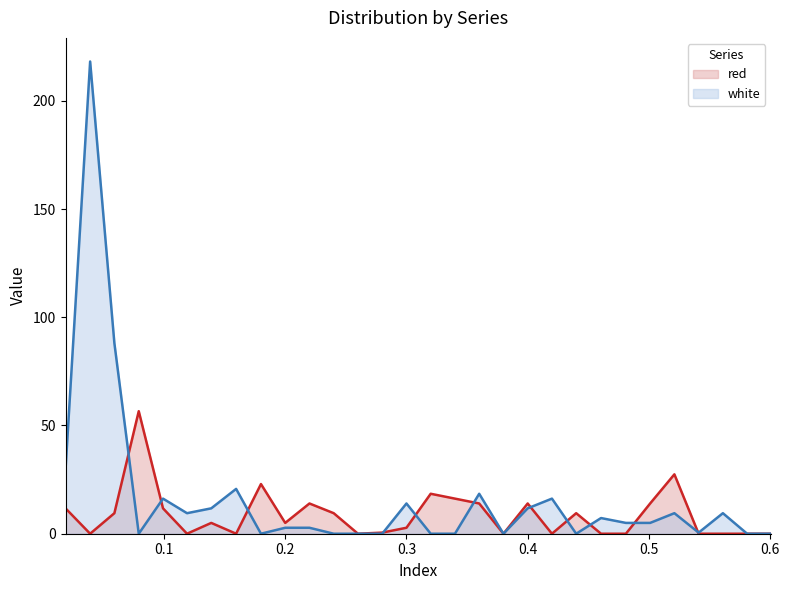

How many positive values does the red series have?

18